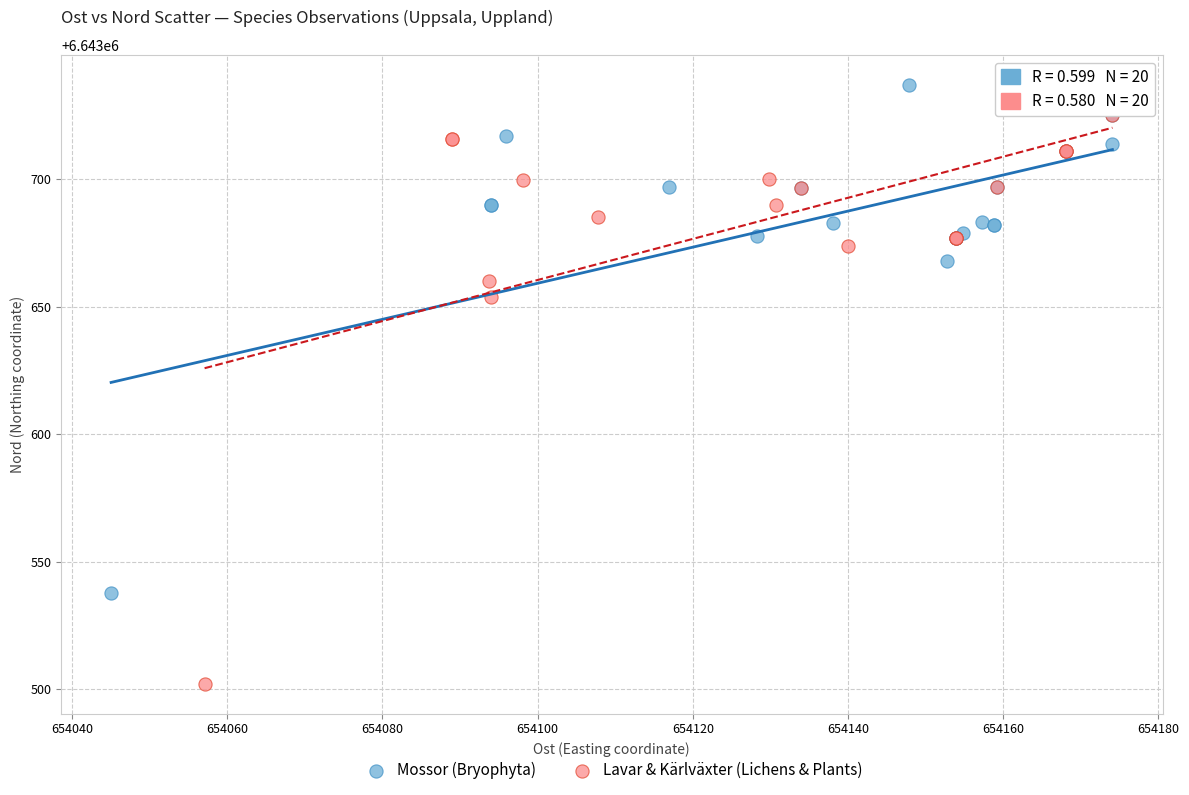

Which series has the largest Y range (max minus min)?

Lavar & Kärlväxter (Lichens & Plants)